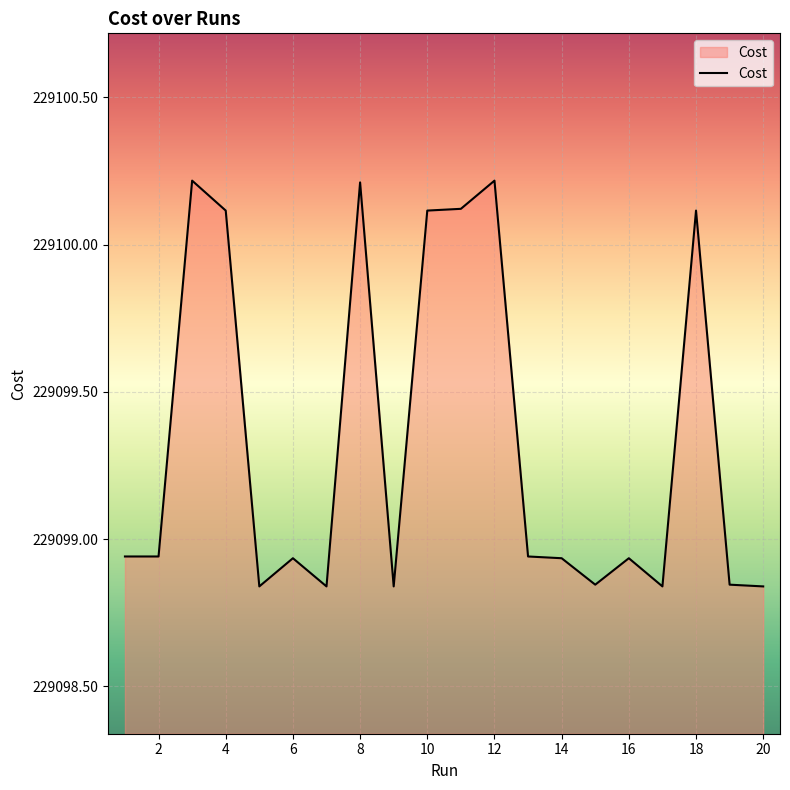

What is the maximum value shown in the chart?

229100.2